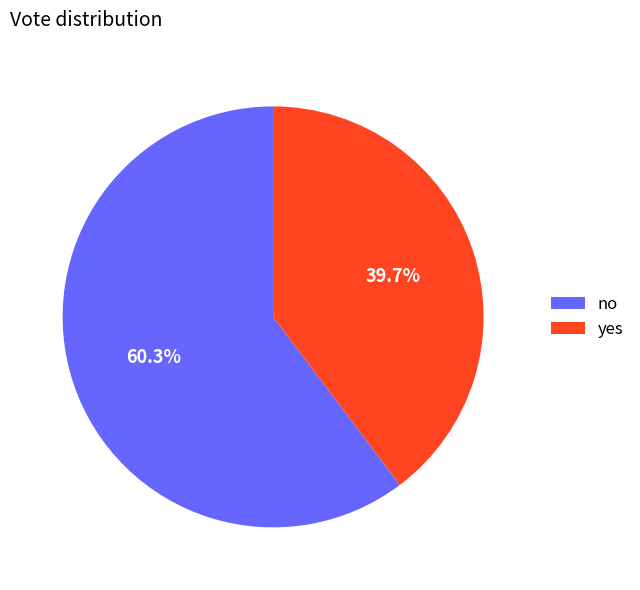

To the nearest percent, what percentage of the pie is no?

60%